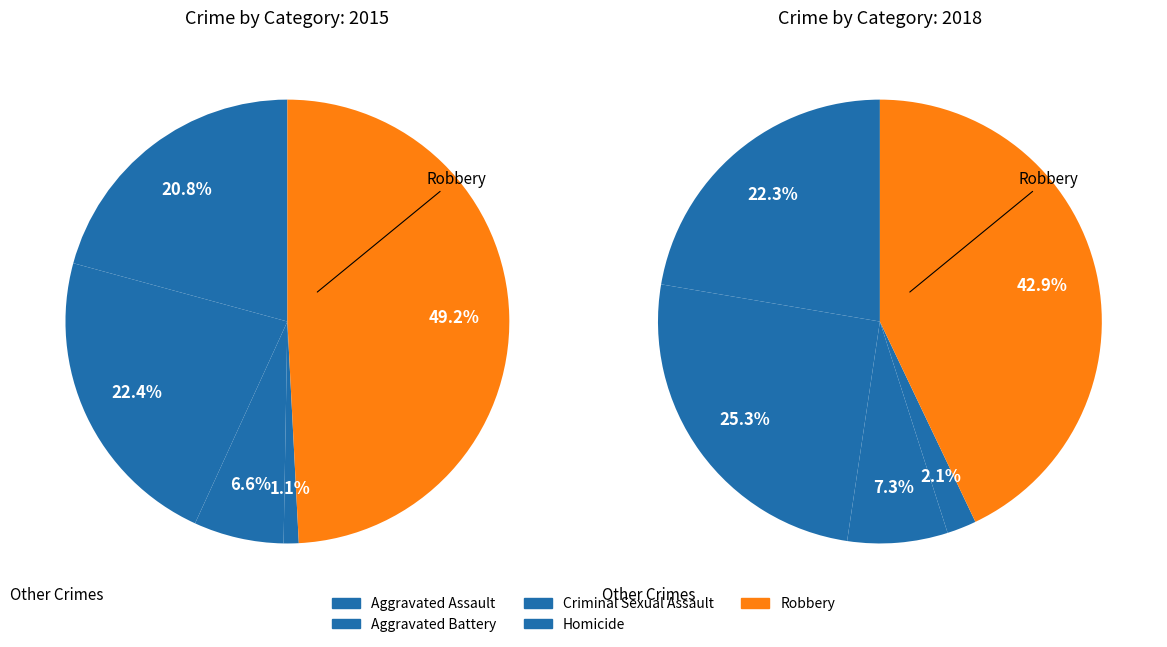

Count the number of slices in the pie.

5